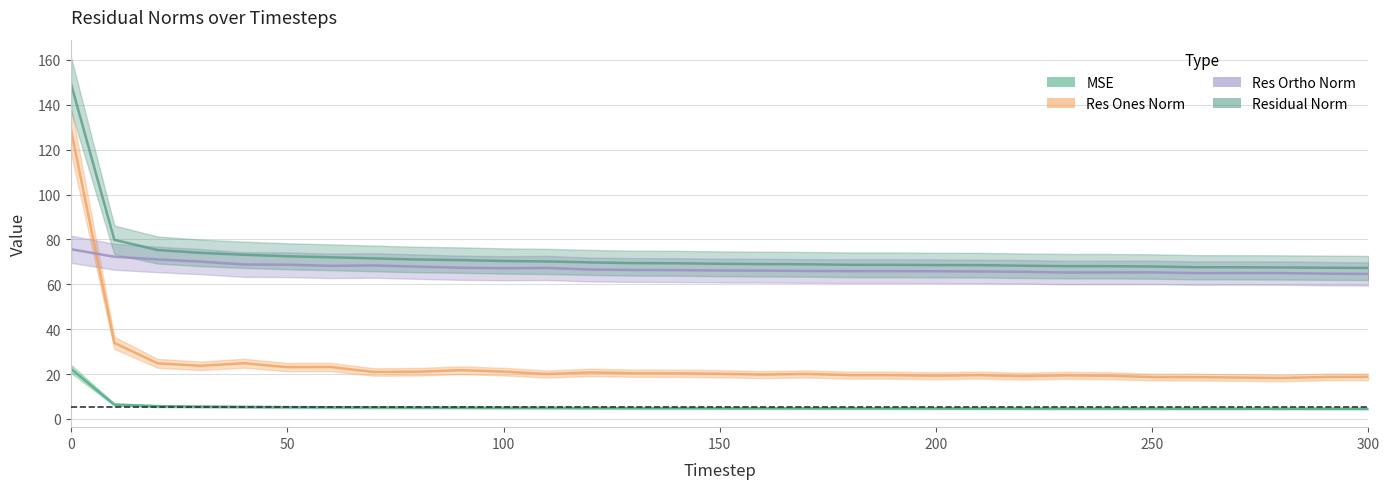

What is the value of the res_ortho_norm point at the 29th from the left?

65.0